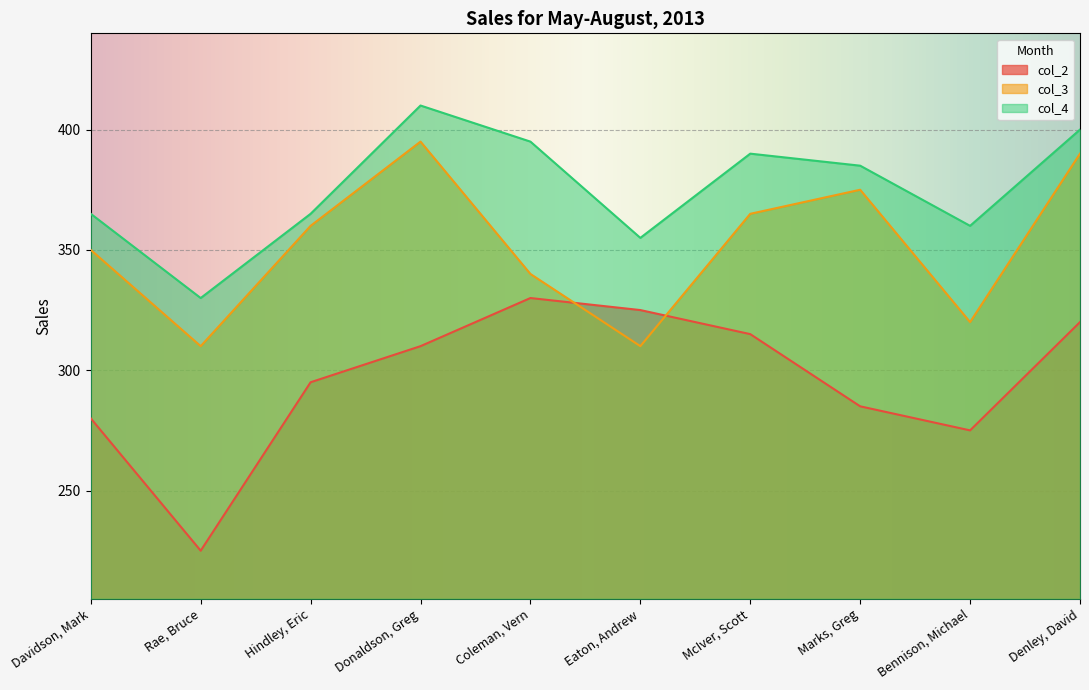

The value of col_2 at Eaton, Andrew is 109. True or false?

False